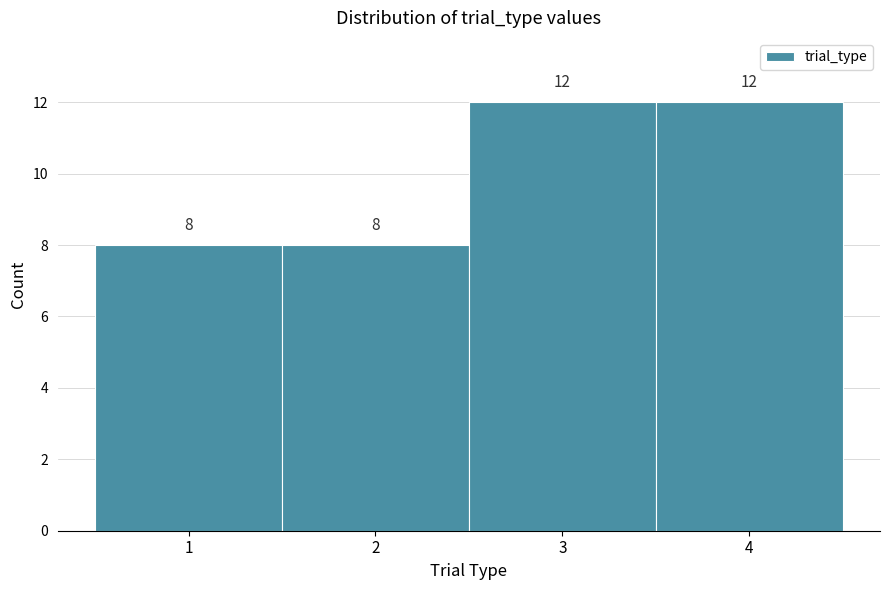

Reading left to right, list every bar in this chart as the range it spans on the x-axis followed by its height.

0.5 to 1.5: 8
1.5 to 2.5: 8
2.5 to 3.5: 12
3.5 to 4.5: 12